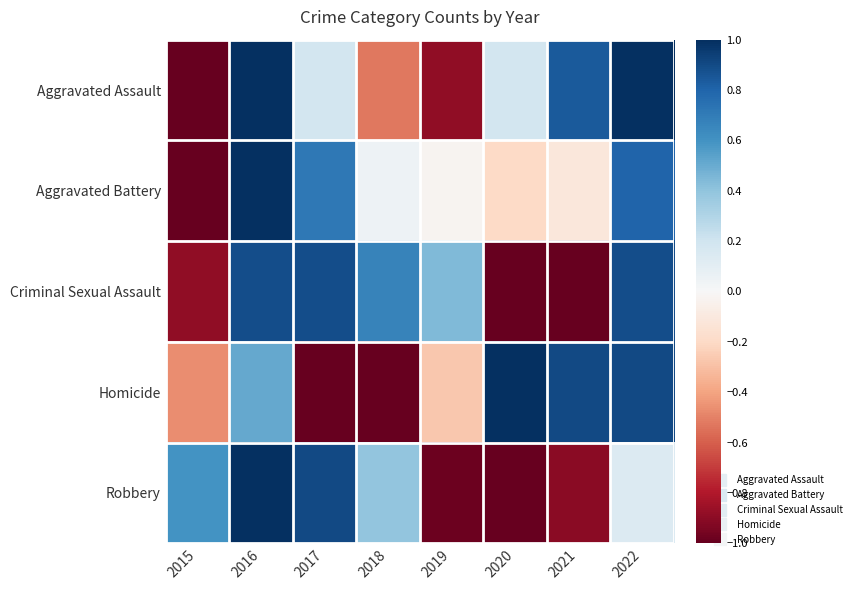

Reading left to right, what are all the values shown in this chart?

Aggravated Assault: 2015=-1.0	2016=1.0	2017=0.2	2018=-0.5	2019=-0.9	2020=0.2	2021=0.8	2022=1.0
Aggravated Battery: 2015=-1.0	2016=1.0	2017=0.7	2018=0.1	2019=-0.0	2020=-0.2	2021=-0.1	2022=0.8
Criminal Sexual Assault: 2015=-0.9	2016=0.9	2017=0.9	2018=0.7	2019=0.4	2020=-1.0	2021=-1.0	2022=0.9
Homicide: 2015=-0.5	2016=0.5	2017=-1.0	2018=-1.0	2019=-0.3	2020=1.0	2021=0.9	2022=0.9
Robbery: 2015=0.6	2016=1.0	2017=0.9	2018=0.4	2019=-1.0	2020=-1.0	2021=-0.9	2022=0.1